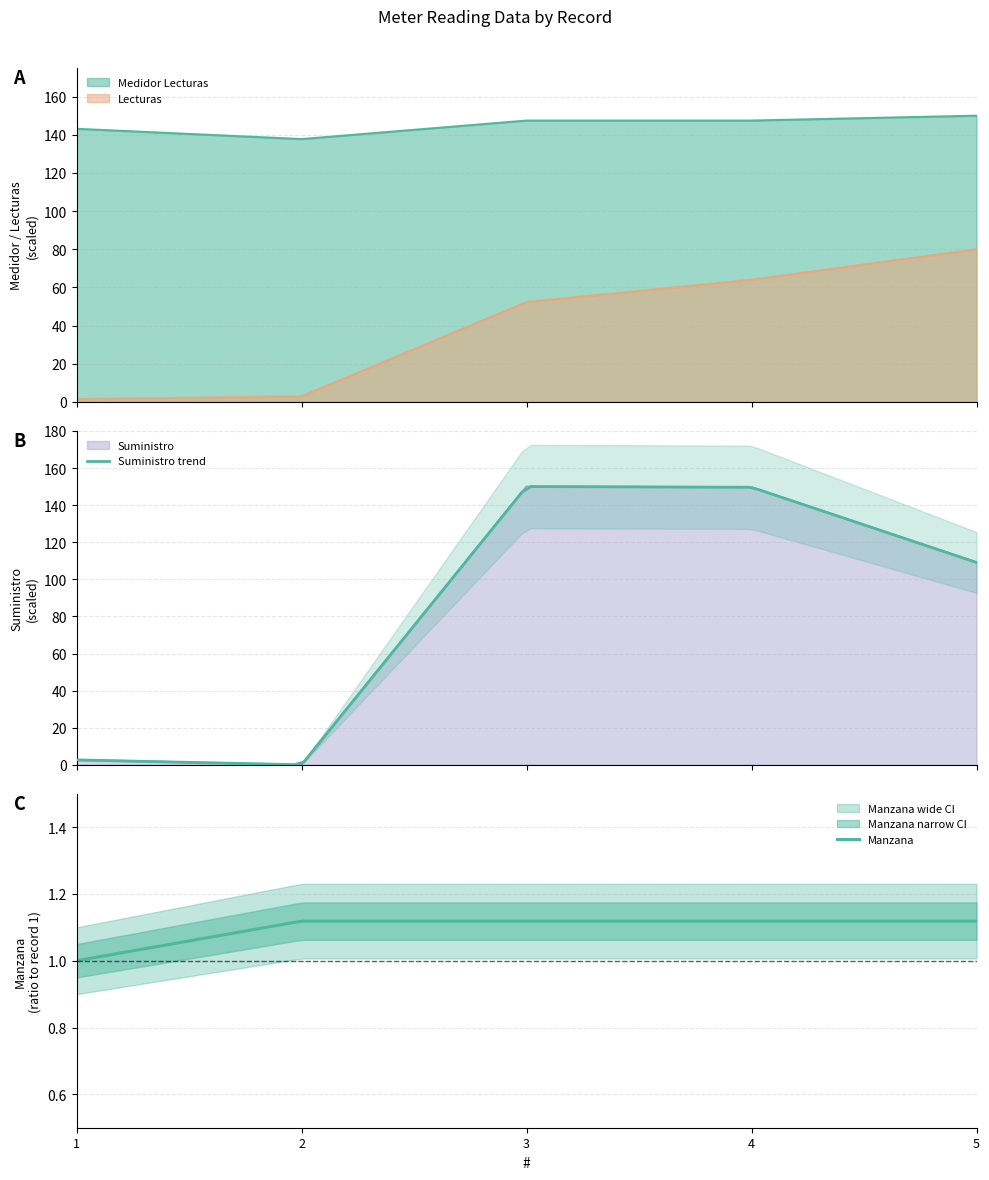

Reading right to left, transcribe all the data shown in this chart.

Medidor Lecturas: 150.0	147.4	147.4	137.7	143.1
Lecturas: 80.0	64.0	52.3	2.9	1.4
Suministro: 109.1	149.6	150.0	0.0	2.7